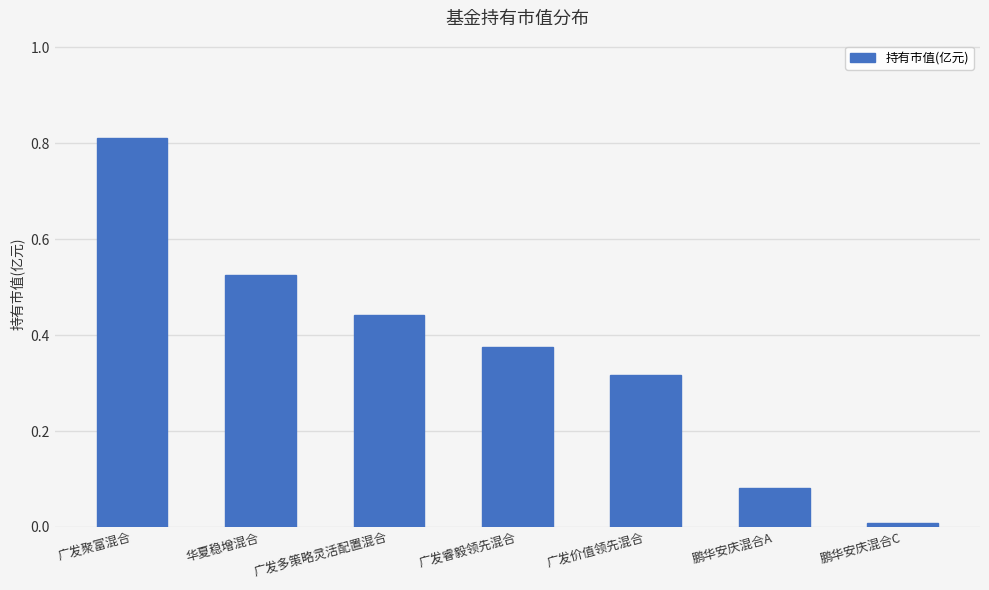

List the labels in order of value, largest first.

广发聚富混合, 华夏稳增混合, 广发多策略灵活配置混合, 广发睿毅领先混合, 广发价值领先混合, 鹏华安庆混合A, 鹏华安庆混合C